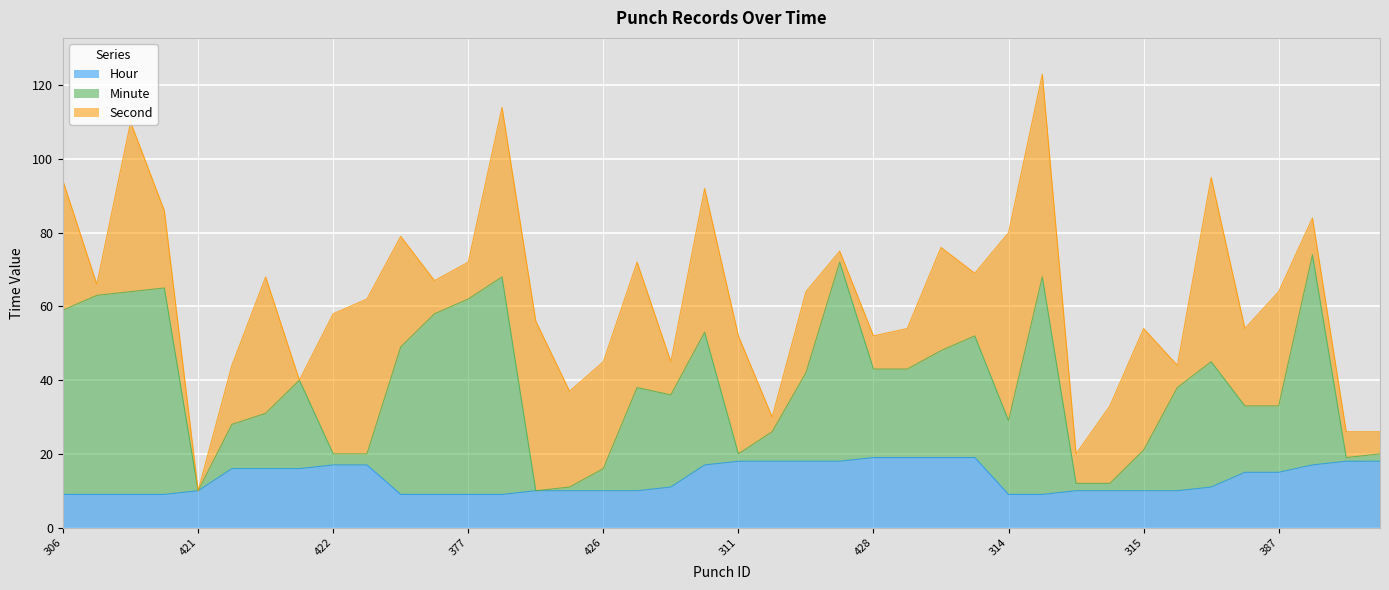

Where does the Minute series first go above 38?

306